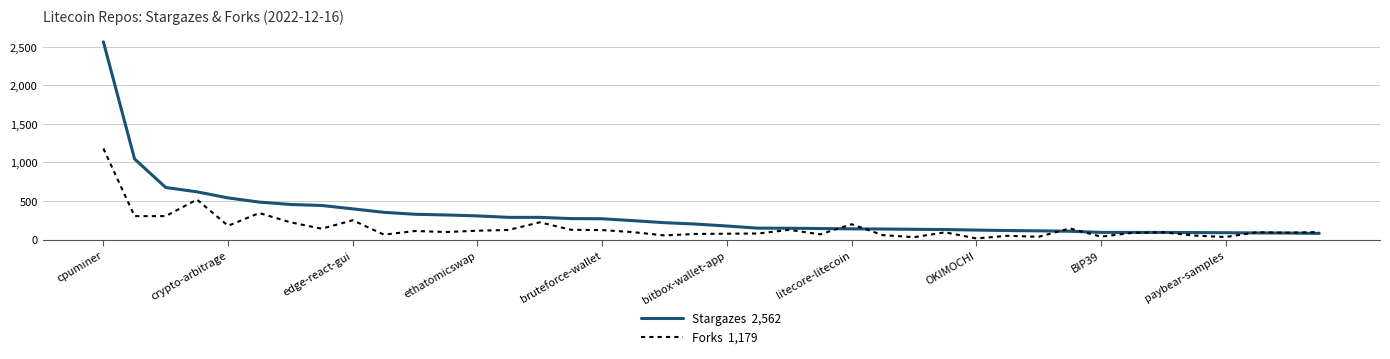

What is the maximum value shown in the chart?

2562